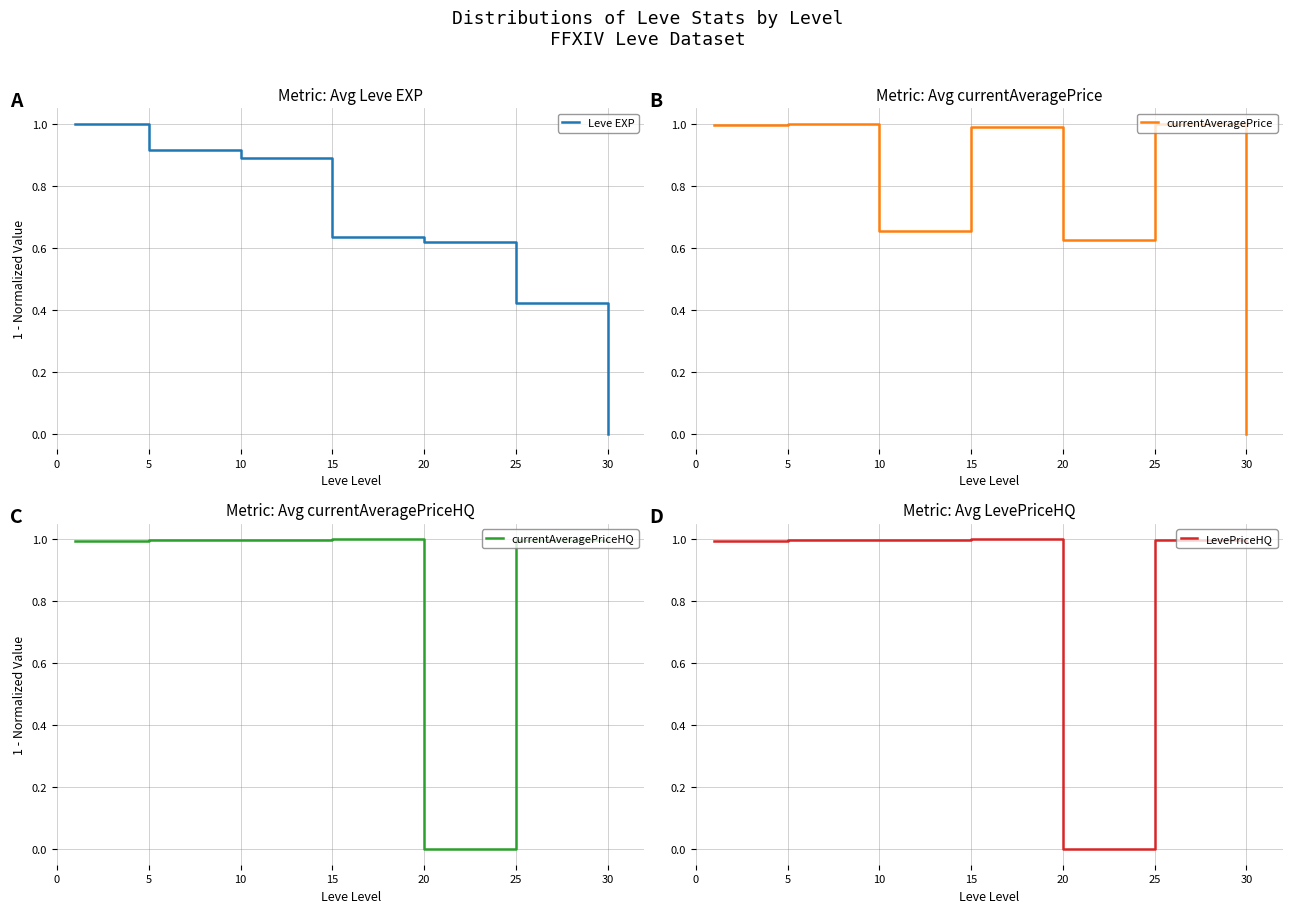

Which has a higher value, 25 or 15?

15